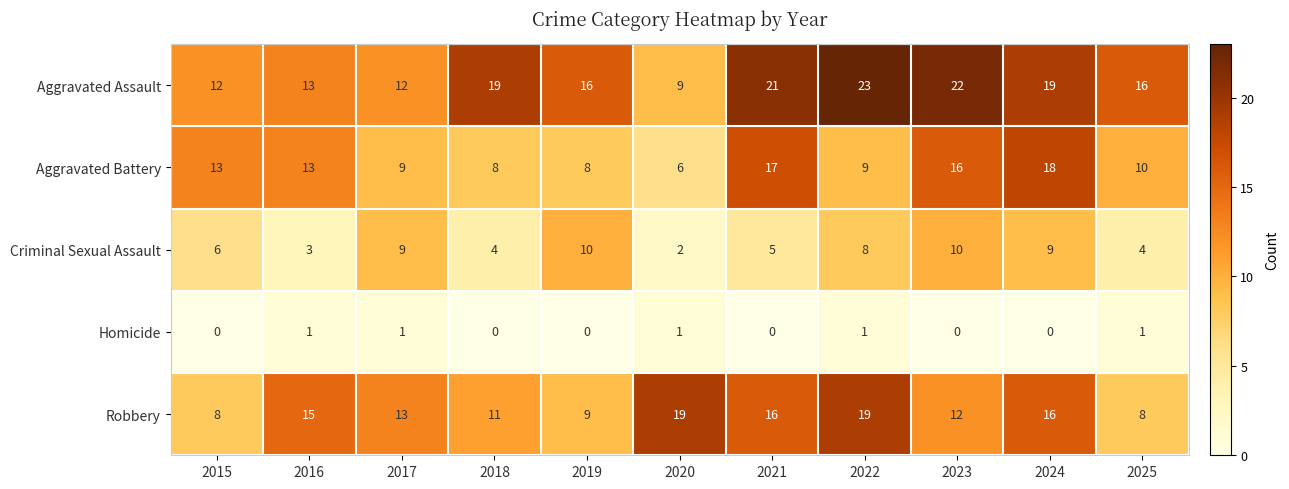

Which series has the largest total across all categories?

Aggravated Assault